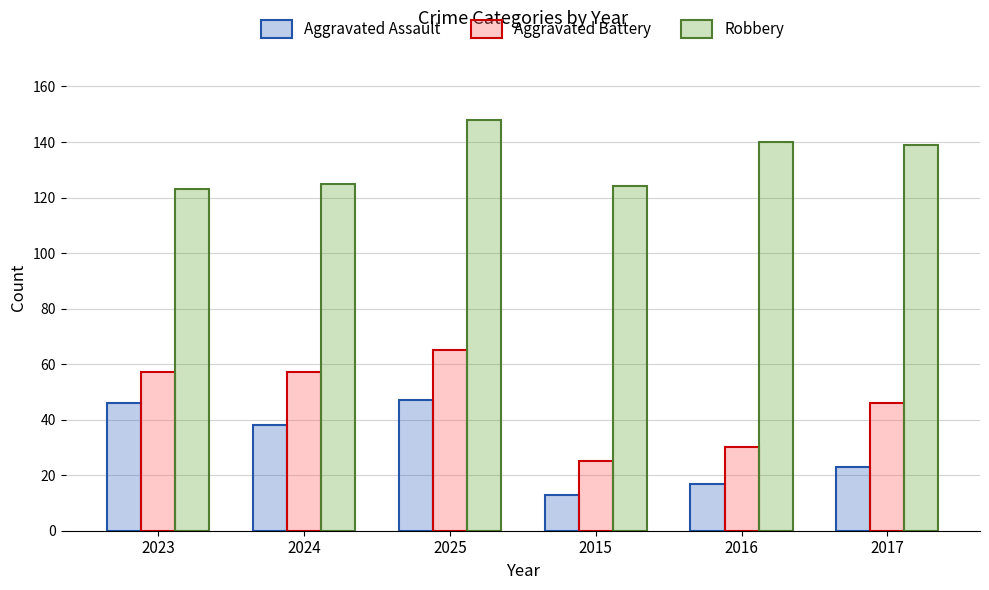

At 2015, list the series in order from largest to smallest.

Robbery, Aggravated Battery, Aggravated Assault